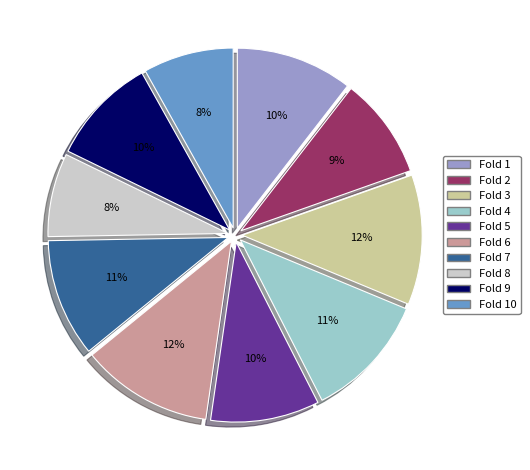

Is there any slice that represents more than half of the pie?

No